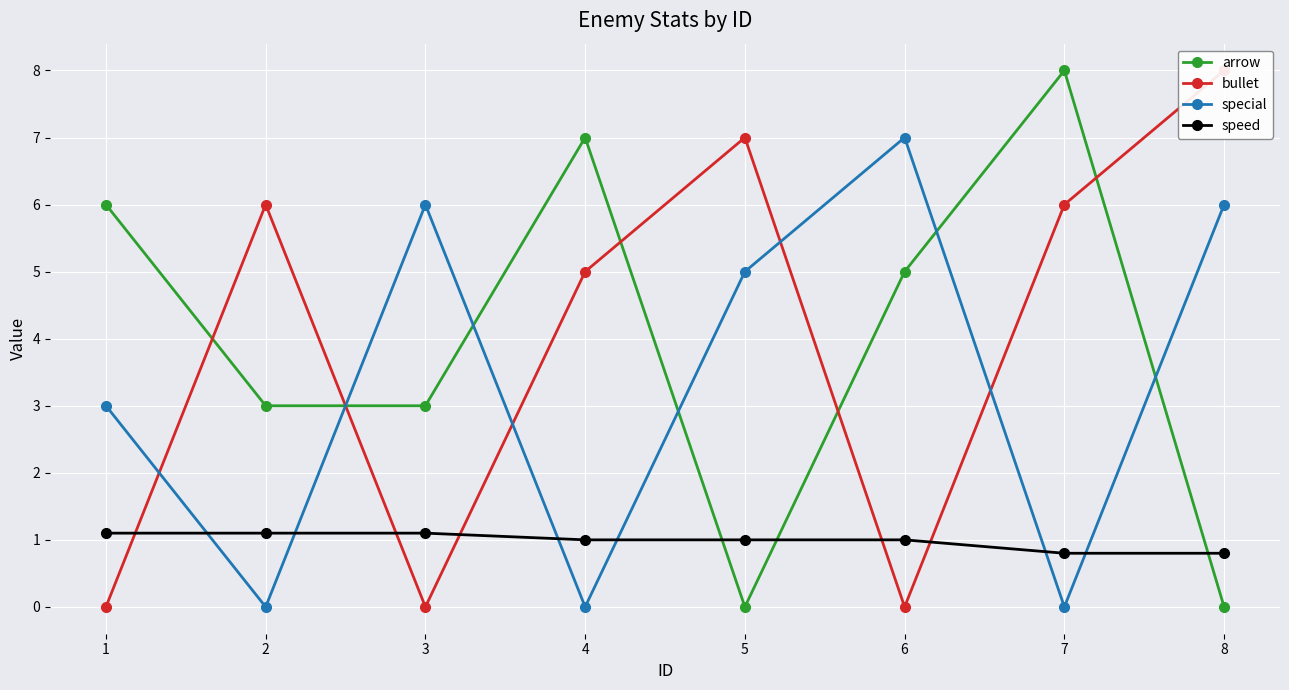

How many speed values are between 1 and 2?

6